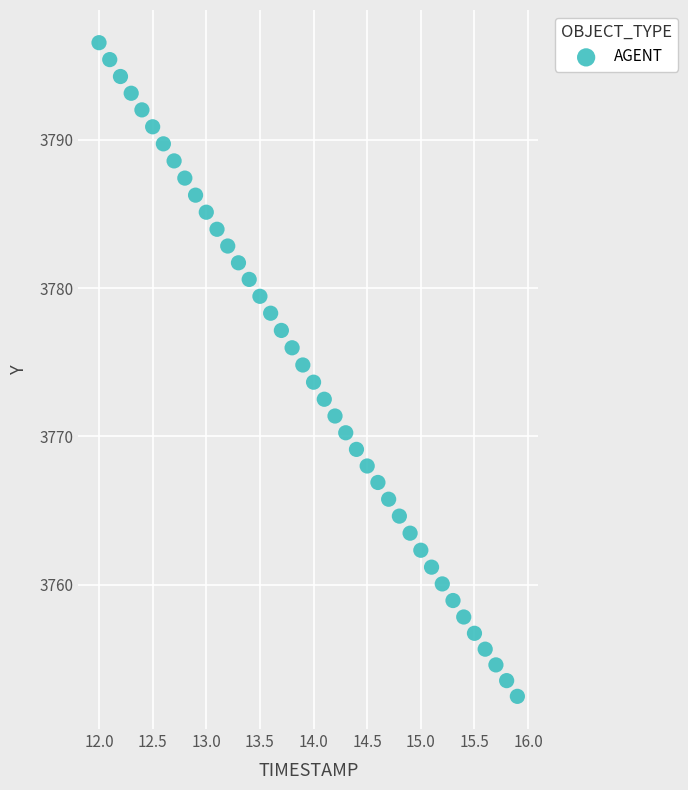

What is the range of Y values (max minus min)?

44.1